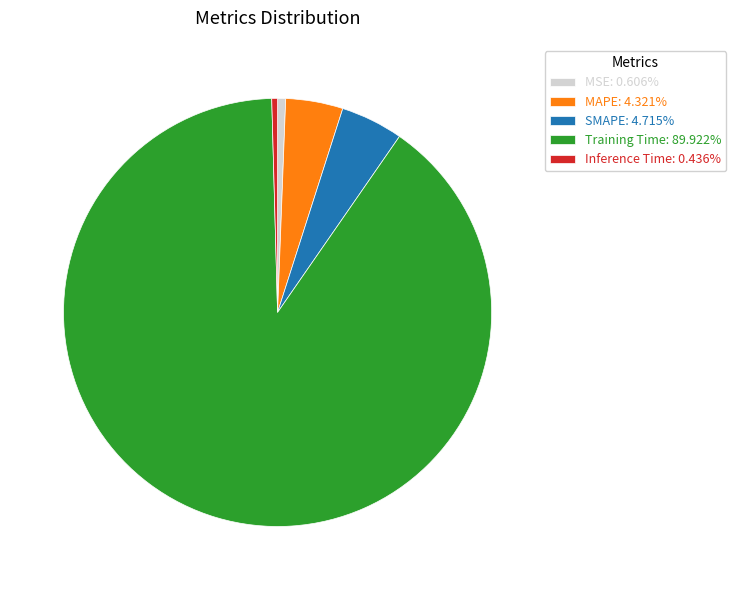

Is the sum of SMAPE and MSE greater than half?

No